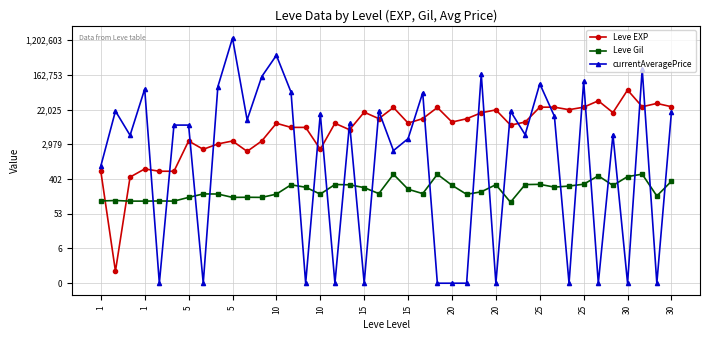

How many times do currentAveragePrice and Leve Gil cross each other?

22